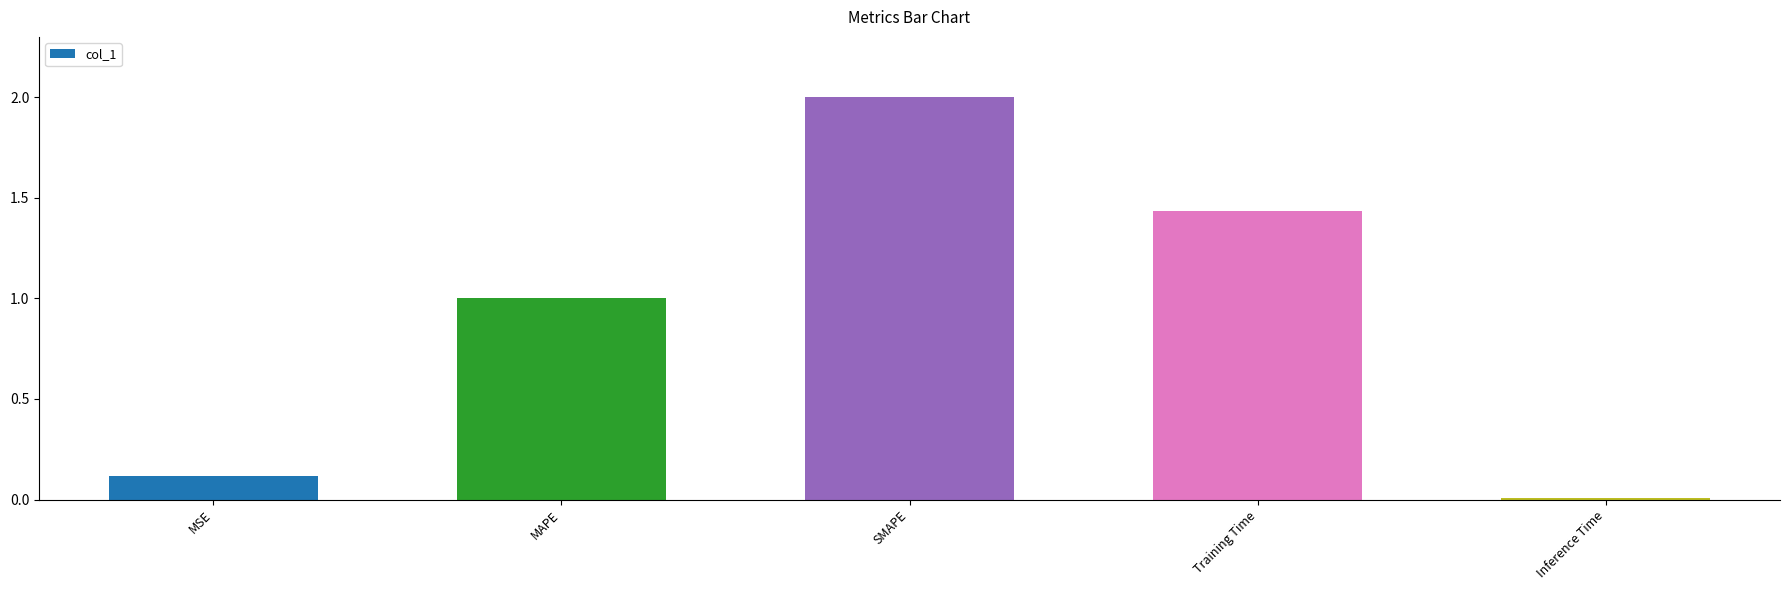

What is the sum of all values?

4.6